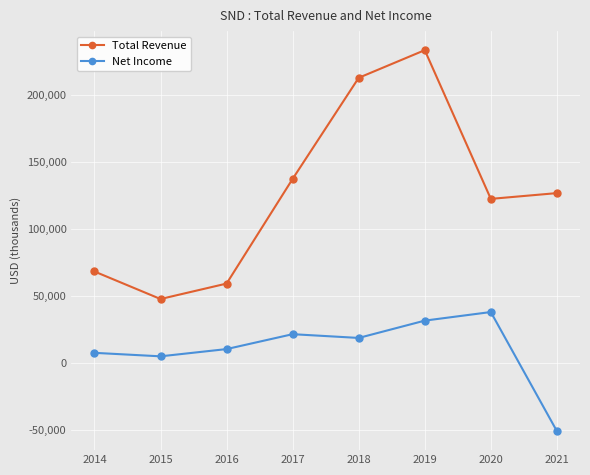

Where is Net Income nearest to the value -6350?

2015